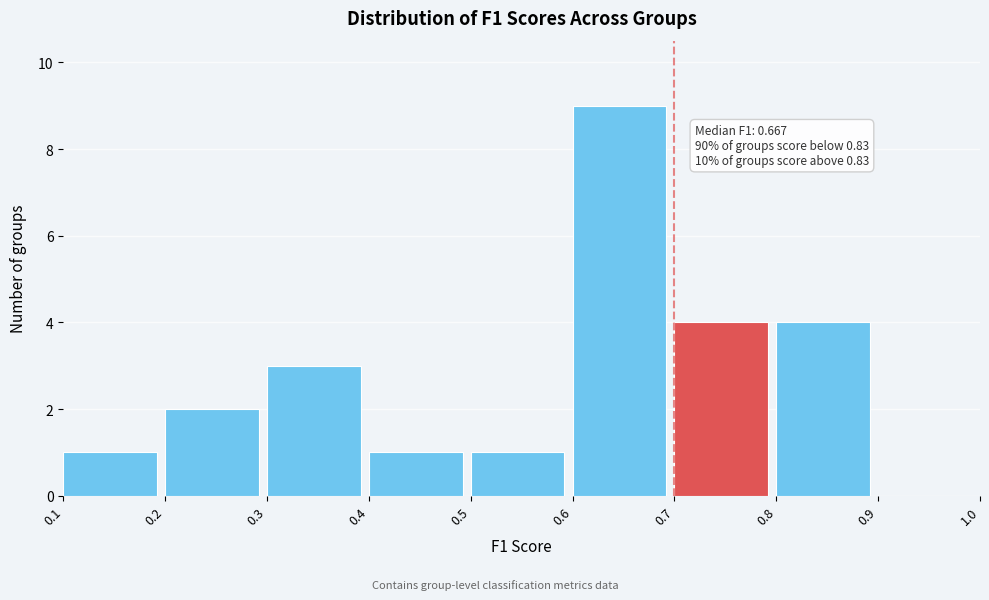

Over which range of the x-axis is the bar tallest?

0.6 to 0.7